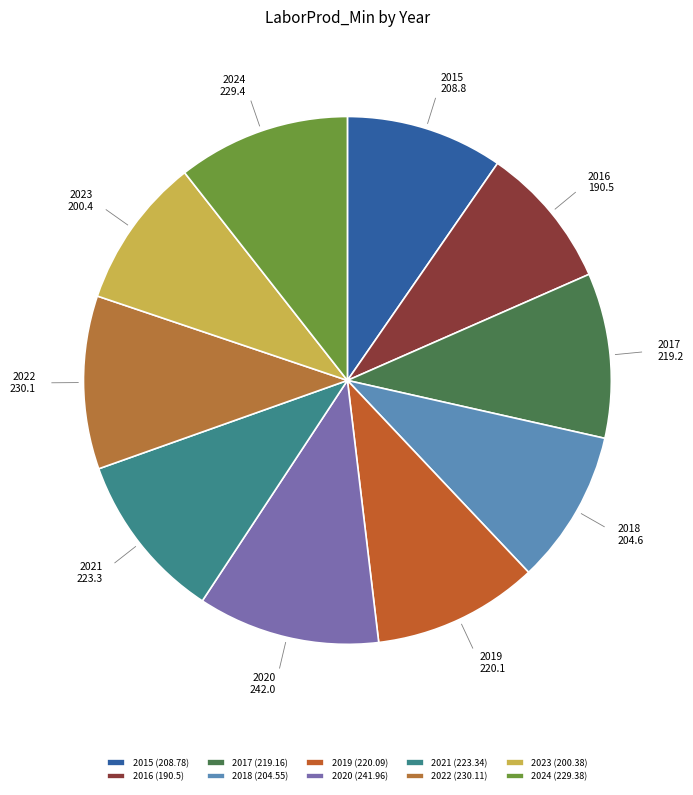

The 2015 slice represents 3% of the pie. True or false?

False